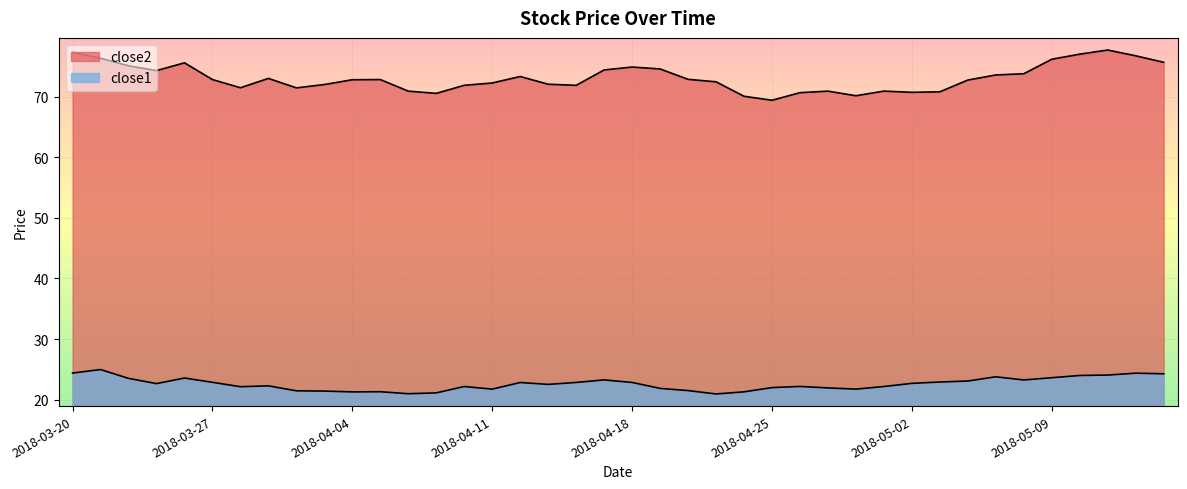

Which series changed the most between 2018-04-03 and 2018-04-24?

close2